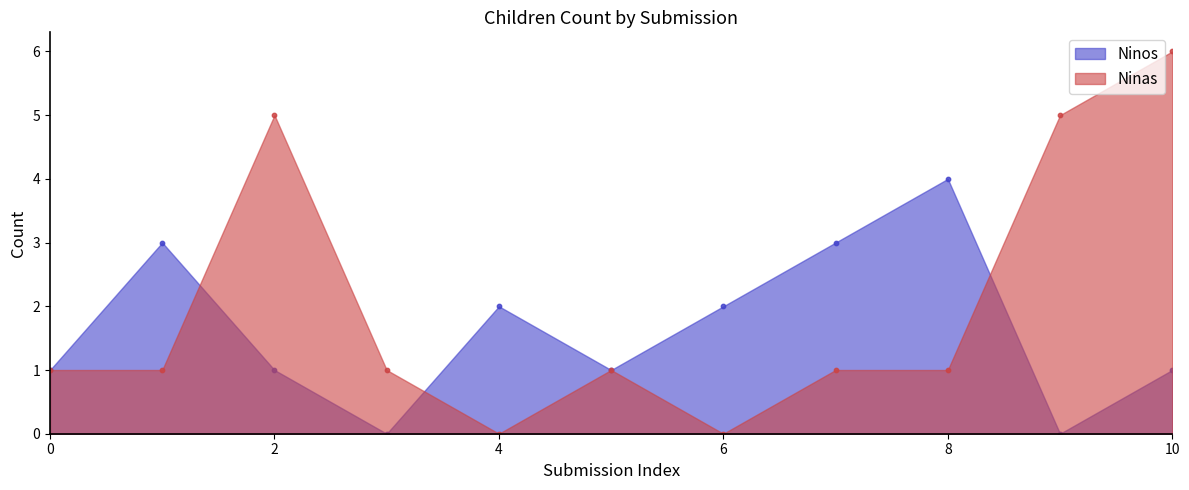

Which series reaches the minimum Y coordinate?

Ninos